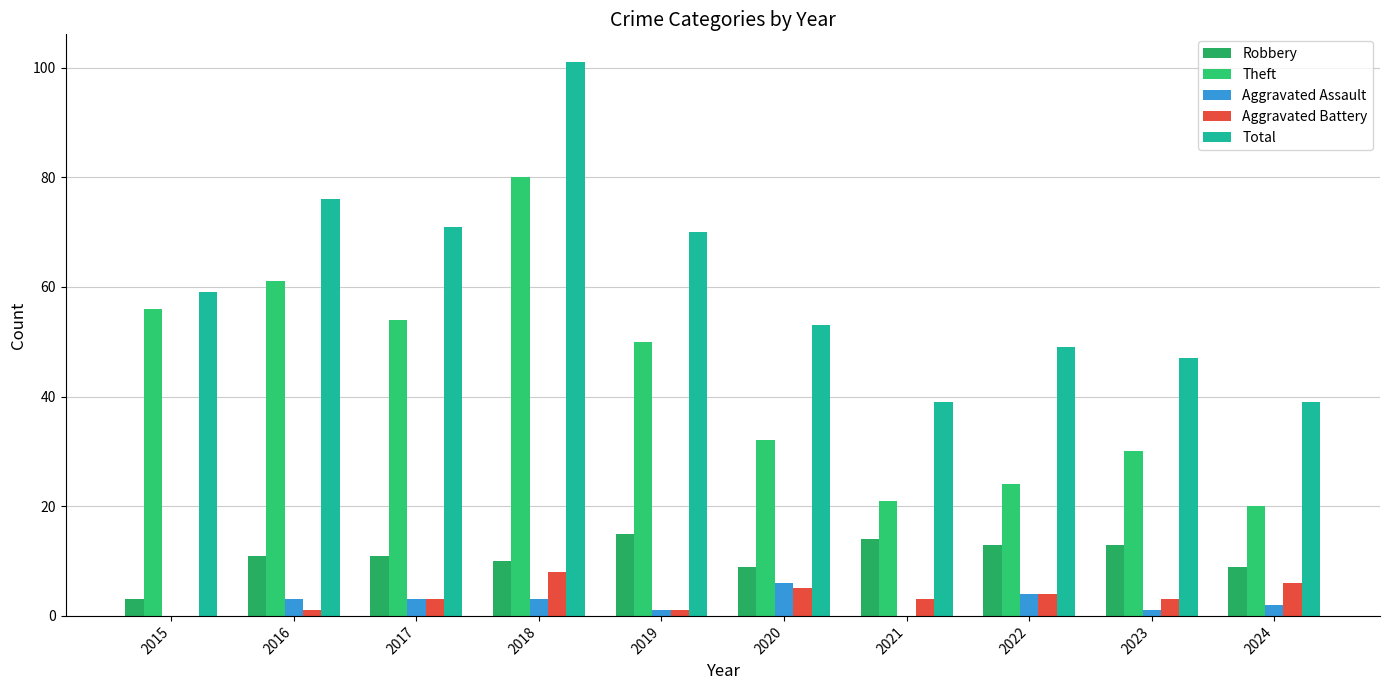

Which series has the largest total across all categories?

Total